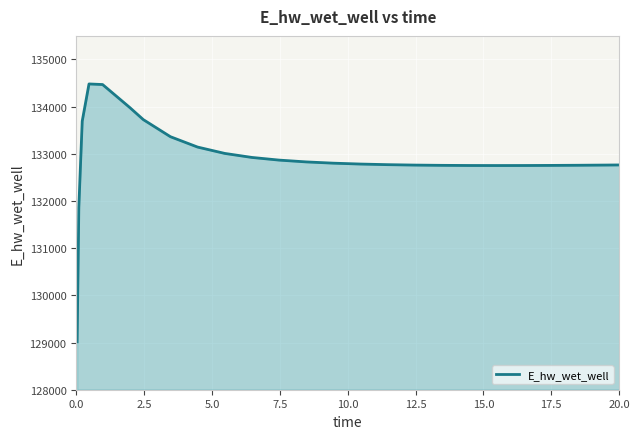

How many lines are shown in the chart?

1